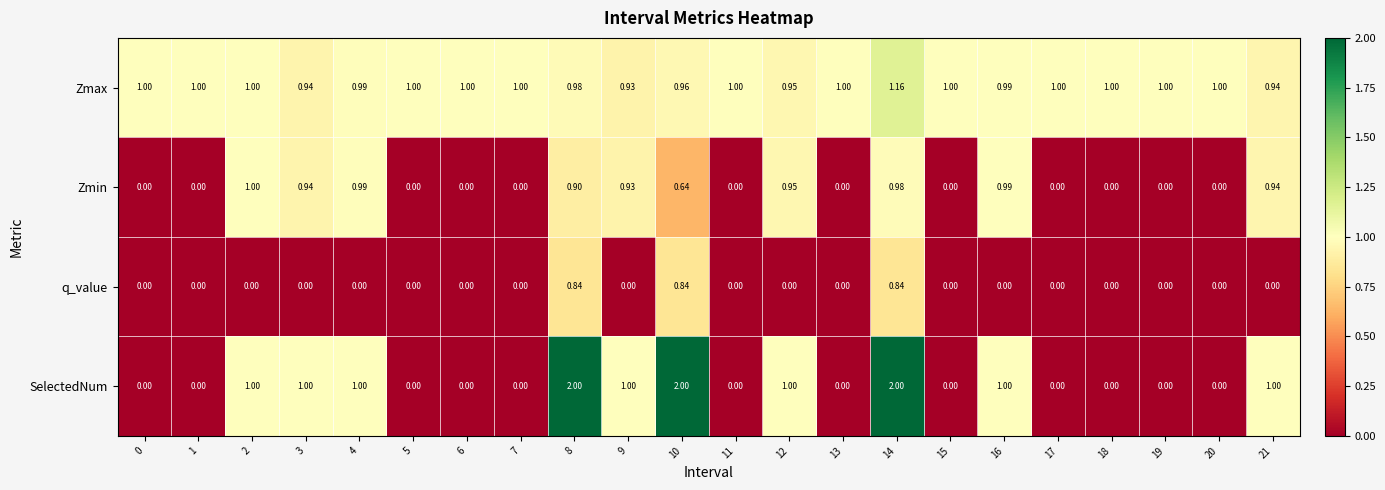

Rank the series by their average value, from highest to lowest.

Zmax, SelectedNum, Zmin, q_value